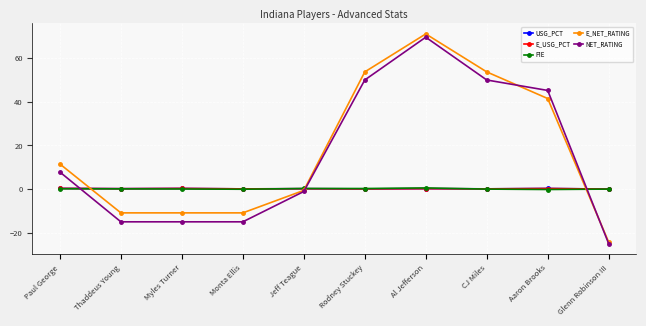

Which category has the lowest value in the E_NET_RATING series?

Glenn Robinson III